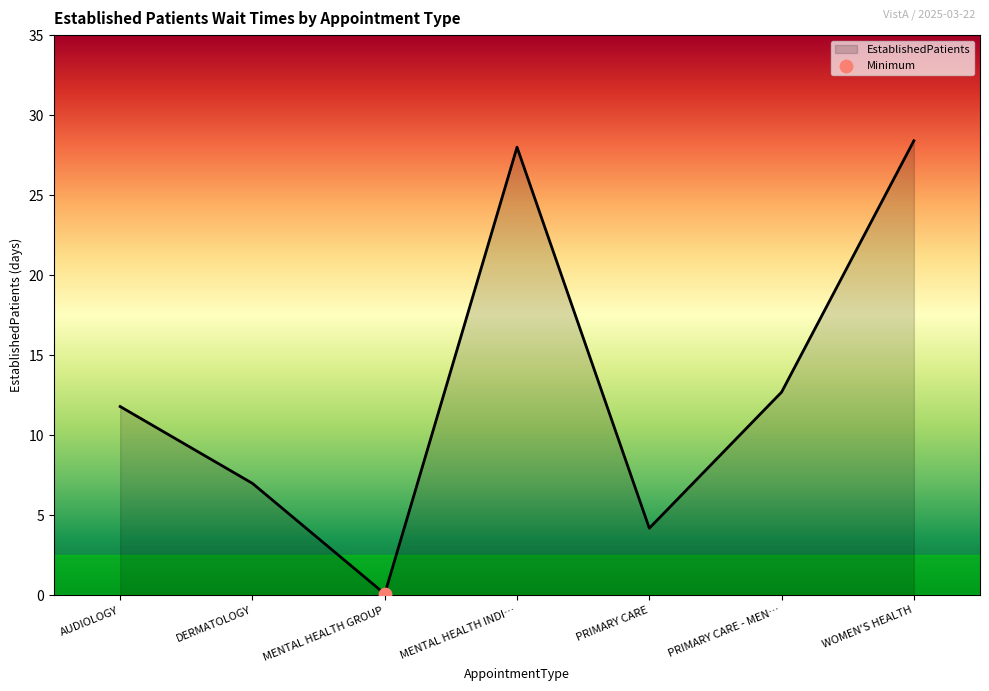

What is the change in value from DERMATOLOGY to WOMEN'S HEALTH?

+21.4